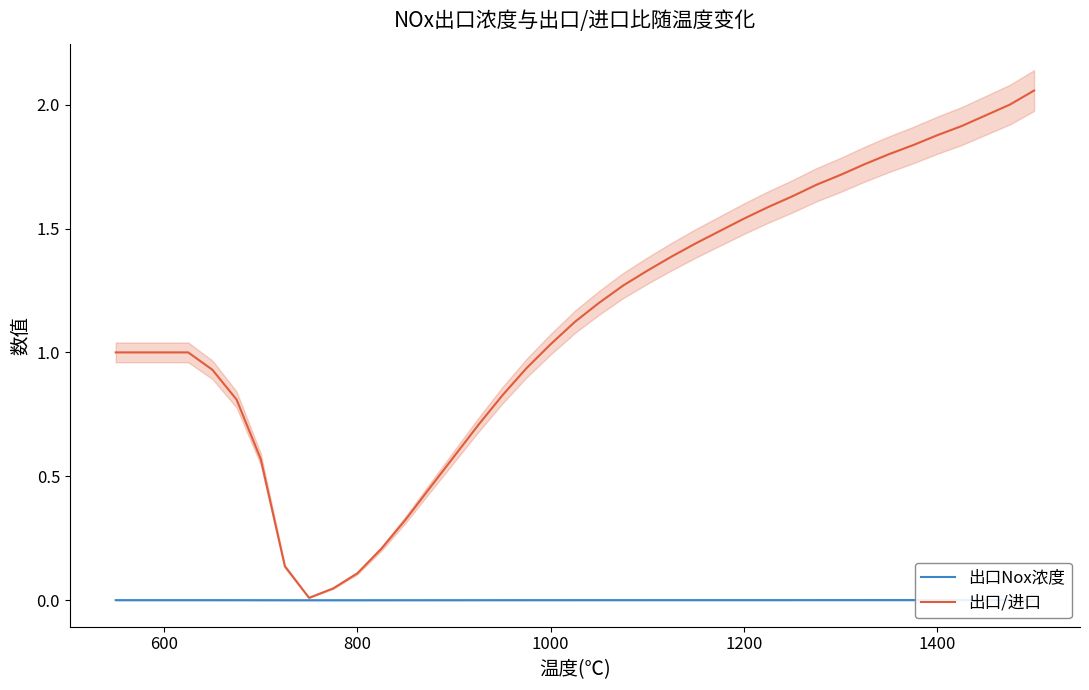

Reading left to right, extract all data points from this chart.

出口Nox浓度: 0.0	0.0	0.0	0.0	0.0	0.0	0.0	0.0	0.0	0.0	0.0	0.0	0.0	0.0	0.0	0.0	0.0	0.0	0.0	0.0	0.0	0.0	0.0	0.0	0.0	0.0	0.0	0.0	0.0	0.0	0.0	0.0	0.0	0.0	0.0	0.0	0.0	0.0	0.0
出口/进口: 1.0	1.0	1.0	1.0	0.9	0.8	0.6	0.1	0.0	0.0	0.1	0.2	0.3	0.5	0.6	0.7	0.8	0.9	1.0	1.1	1.2	1.3	1.3	1.4	1.4	1.5	1.5	1.6	1.6	1.7	1.7	1.8	1.8	1.8	1.9	1.9	2.0	2.0	2.1